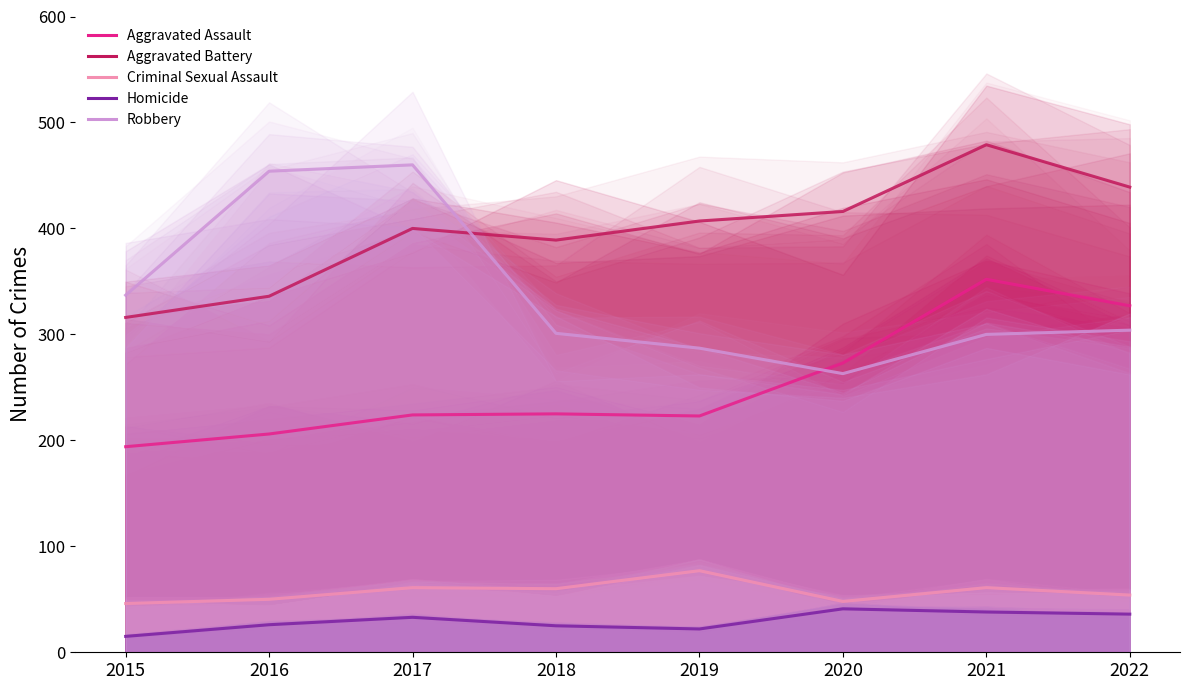

What are all the series names shown in the legend?

Aggravated Assault, Aggravated Battery, Criminal Sexual Assault, Homicide, Robbery